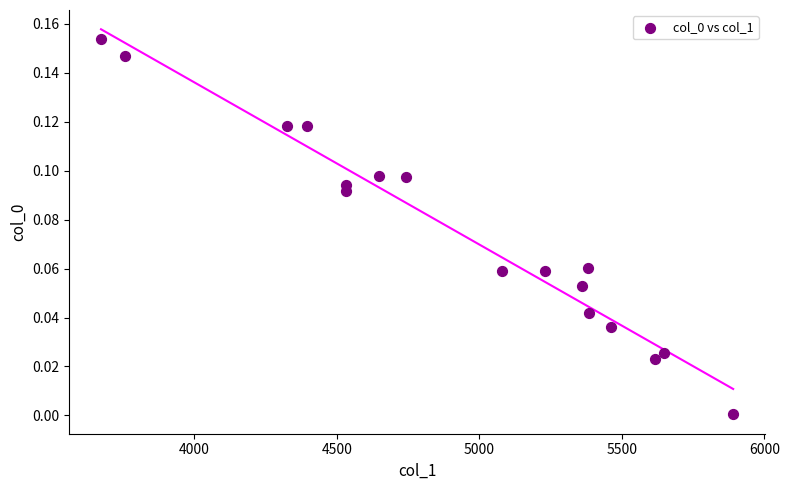

What is the range of X values (max minus min)?

2217.8